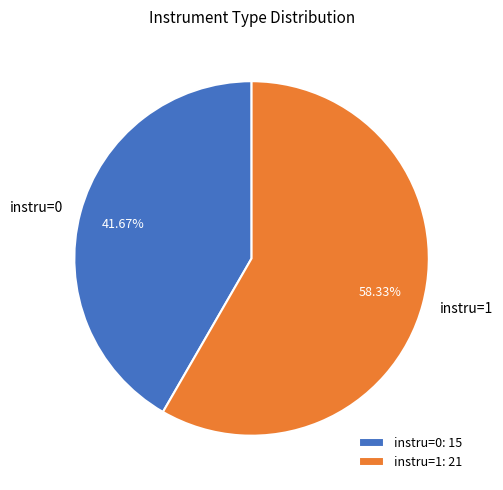

To the nearest percent, what percentage of the pie is instru=0?

42%